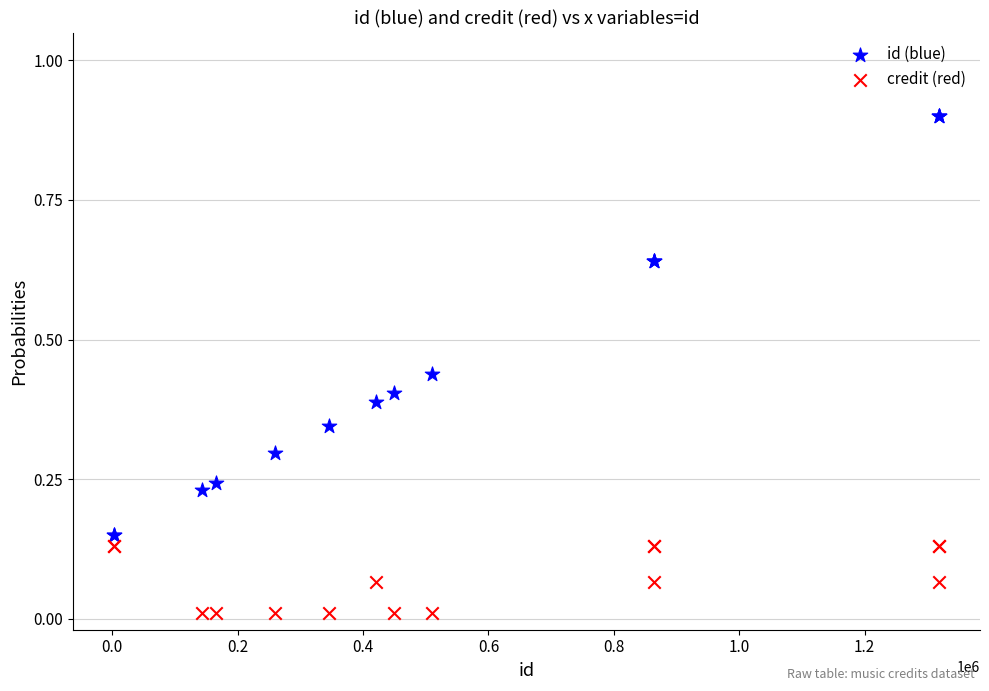

Which series has the widest spread of Y values?

id (blue)